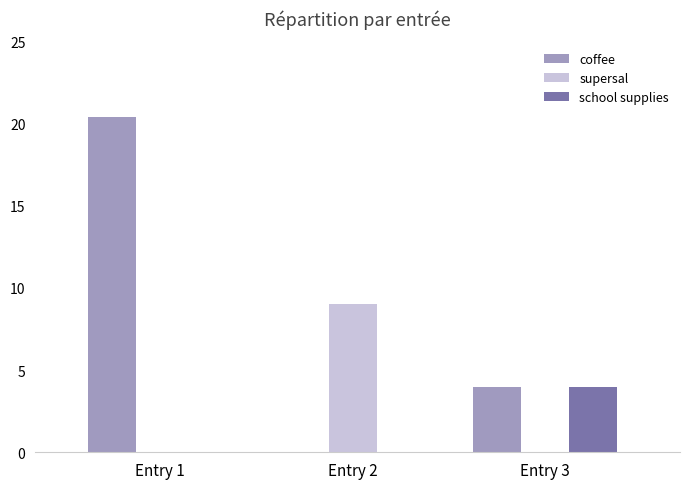

Is it true that coffee equals 6.3 at Entry 3?

False